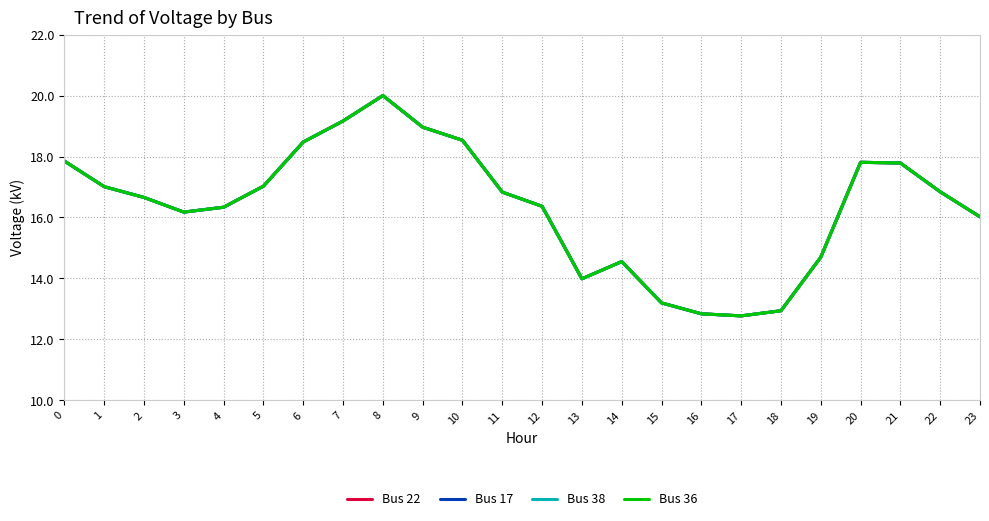

Which has a higher value, 21 or 16?

21